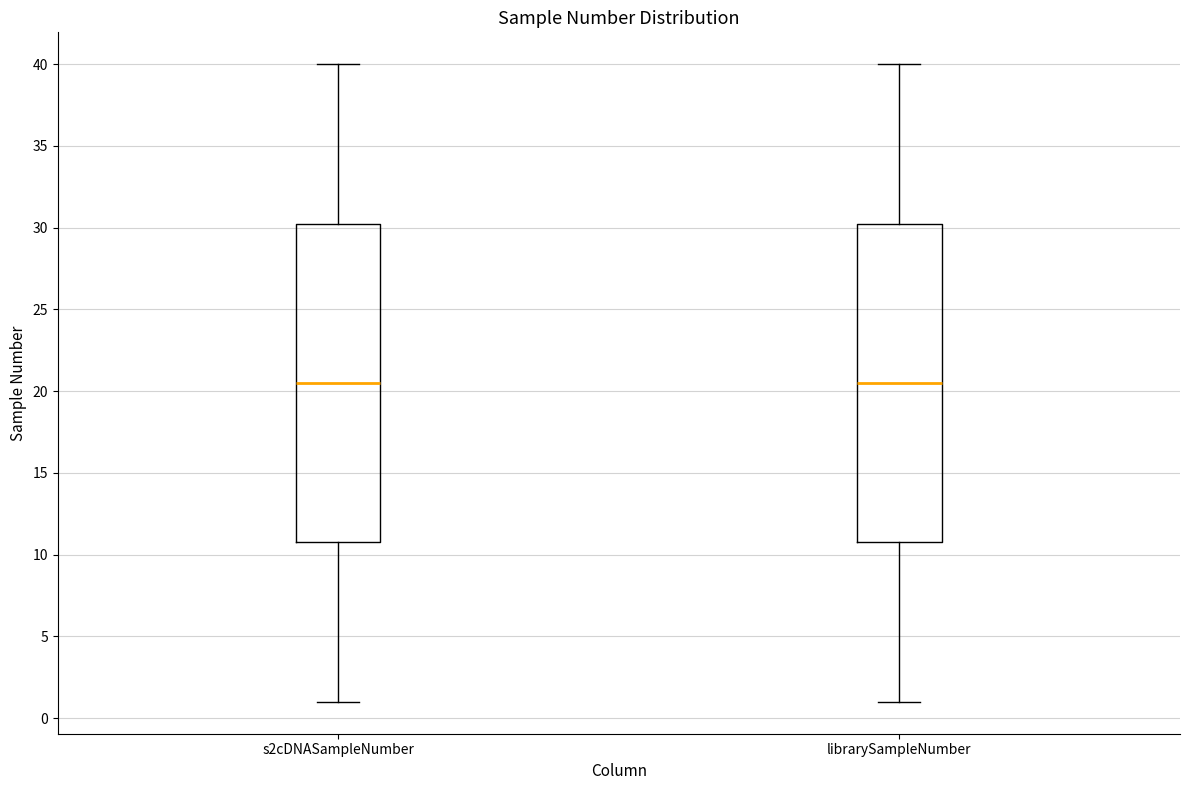

Where is the lower edge of the box for s2cDNASampleNumber on the y-axis? The values are not printed on the chart, so give them approximately, as read against the axis.

11.0